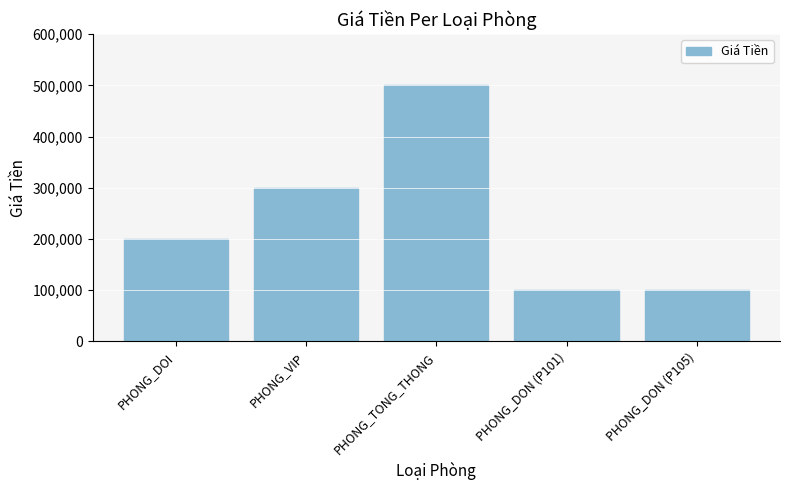

How many data points are less than 200000?

2